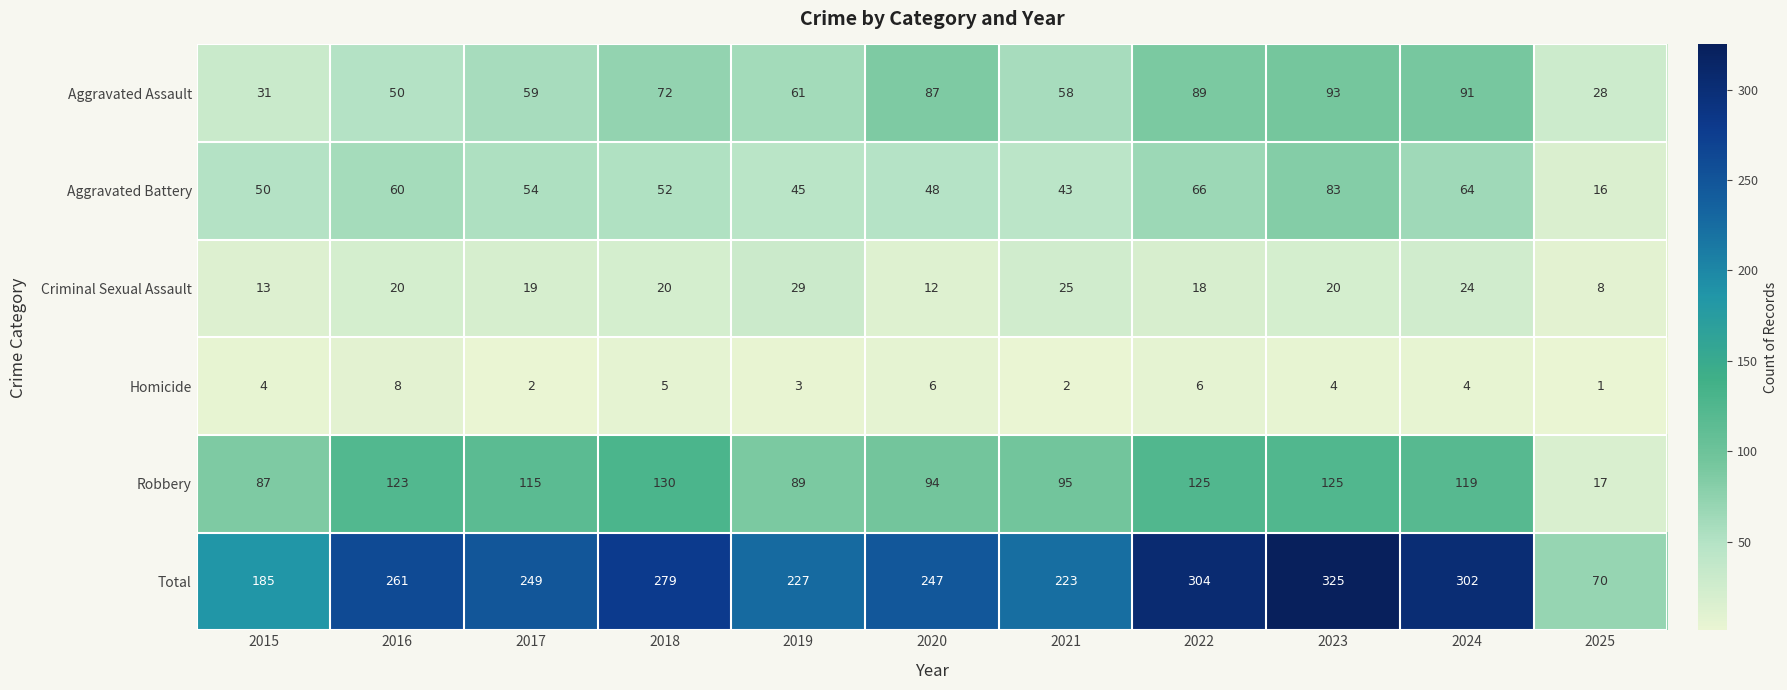

What is the difference between the second highest and second lowest values in the Criminal Sexual Assault series?

13